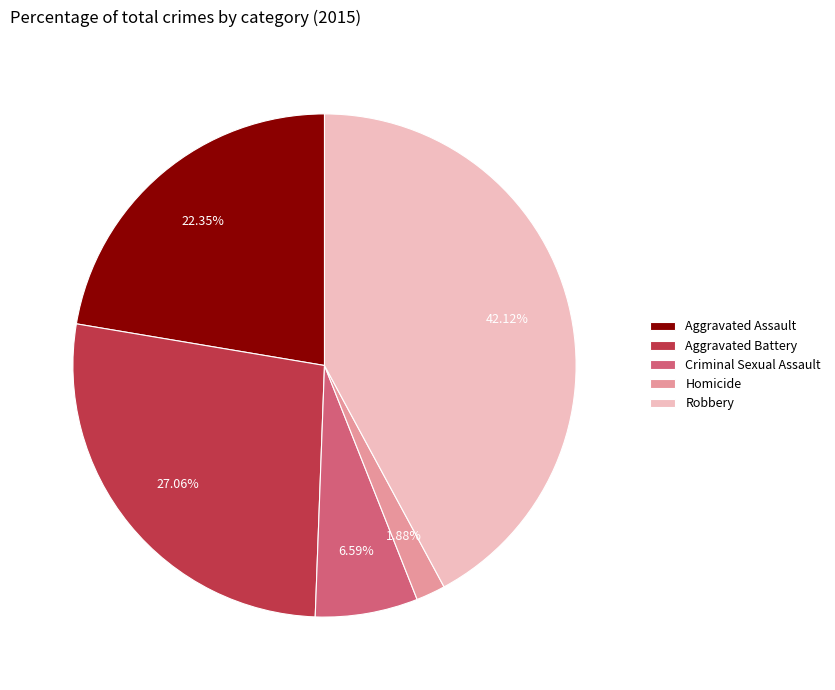

Which category has the biggest portion of the pie?

Robbery